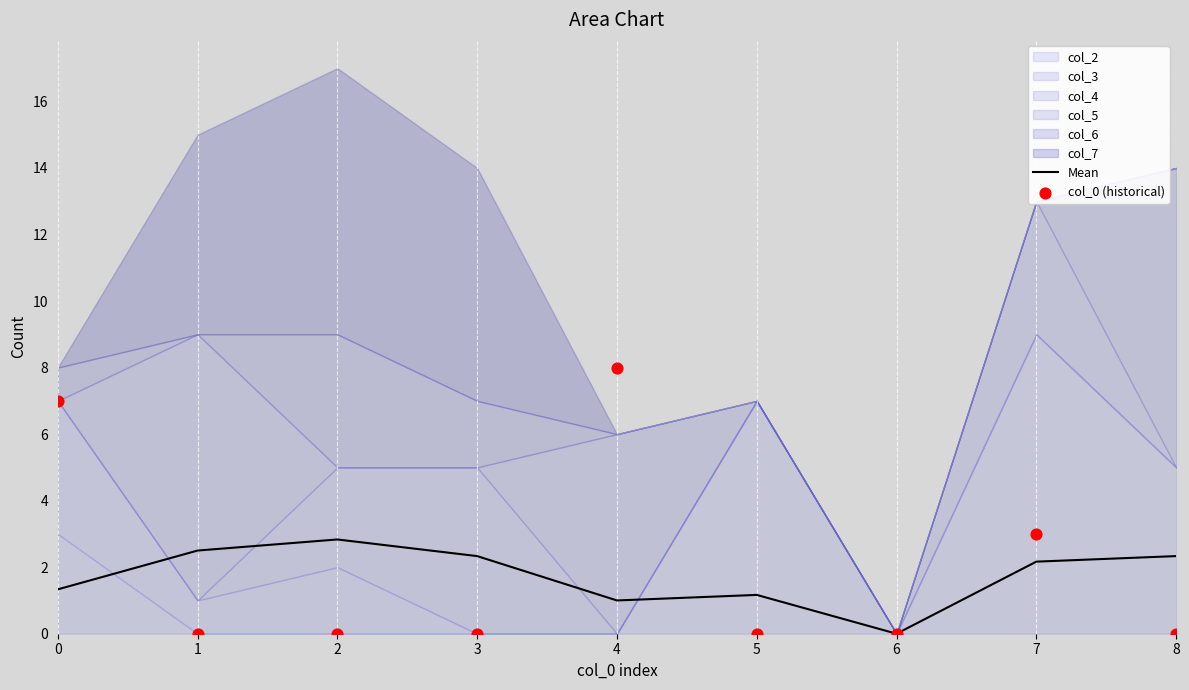

What is the total value across all series at 0?

8.3